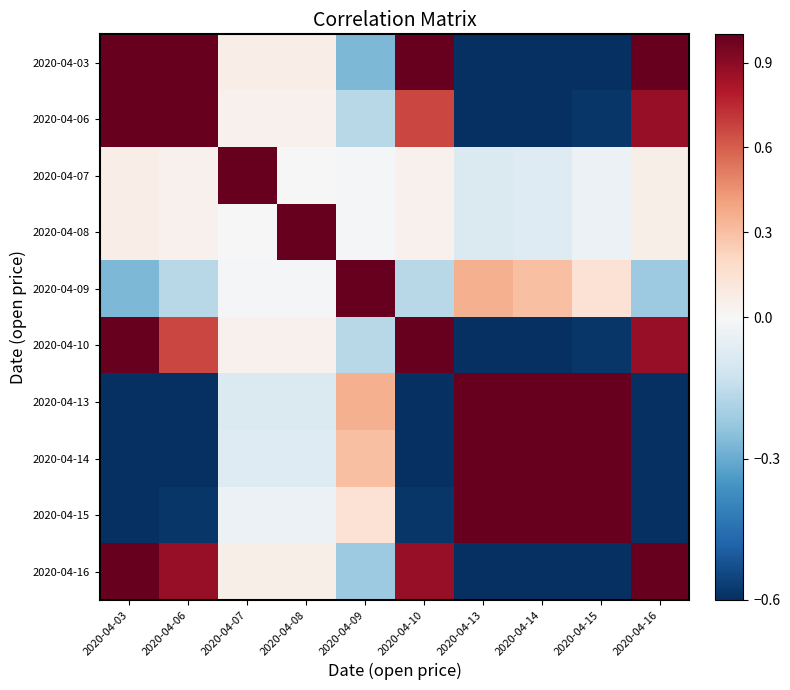

What is the greatest value displayed?

1.0